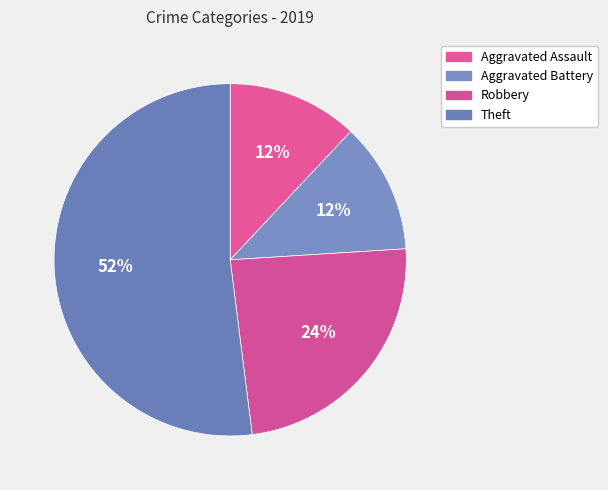

What percentage is the Aggravated Assault slice, to the nearest percent?

12%